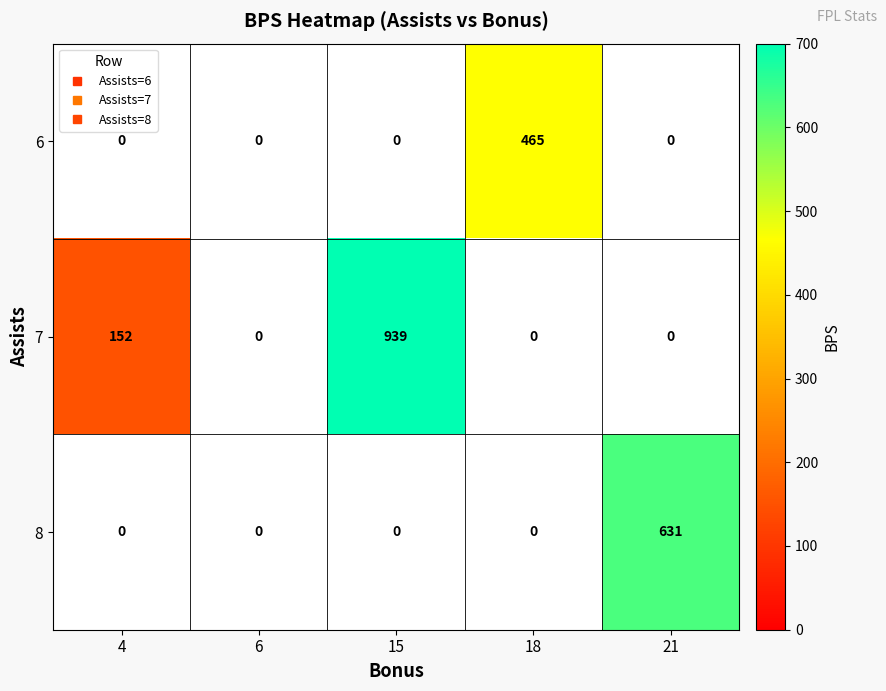

Between 15 and 21, which is larger?

21